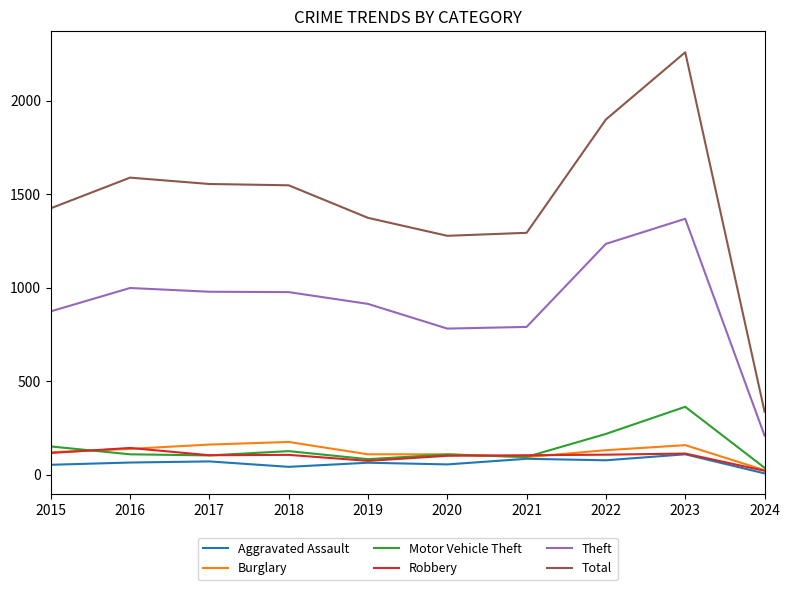

The Total series shows 1374 at 2019. True or false?

True